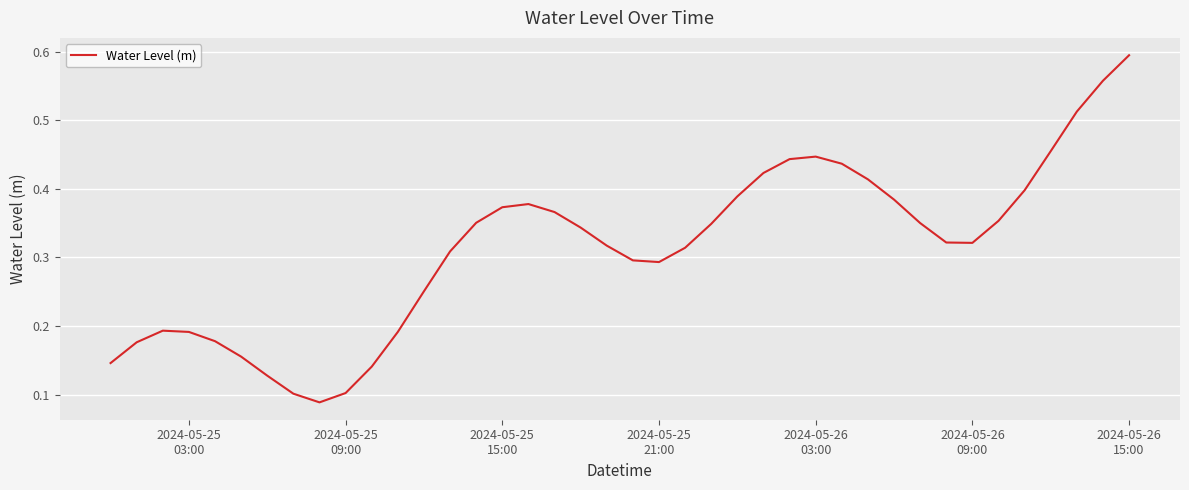

At which category does the chart reach its peak across all series?

2024-05-26
15:00